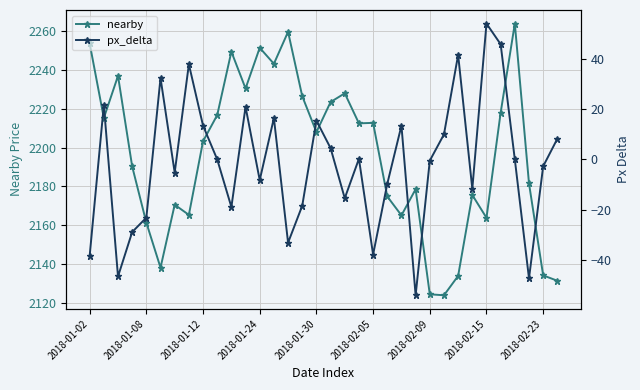

True or false: nearby has more than 2 interior local peaks.

True